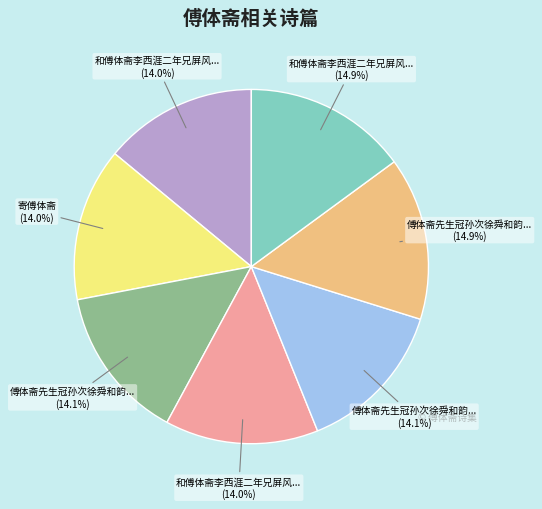

Is there a majority slice in this chart?

No